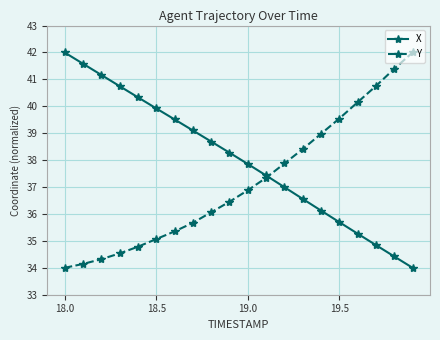

After their last crossing, which series has the higher values: X or Y?

Y